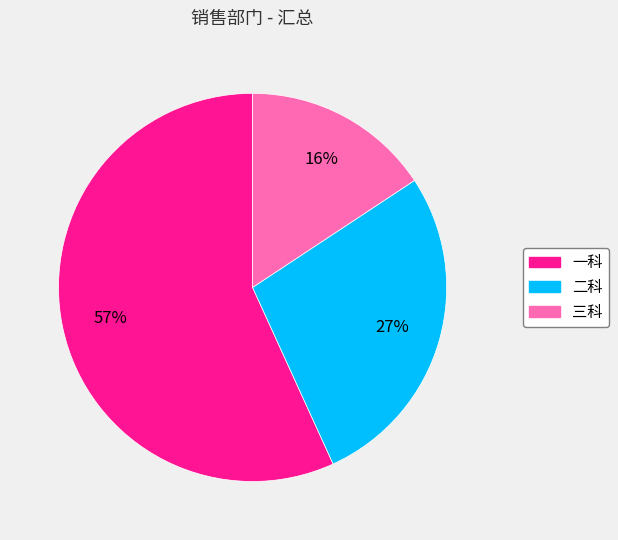

To the nearest percent, what is the average slice percentage?

33%